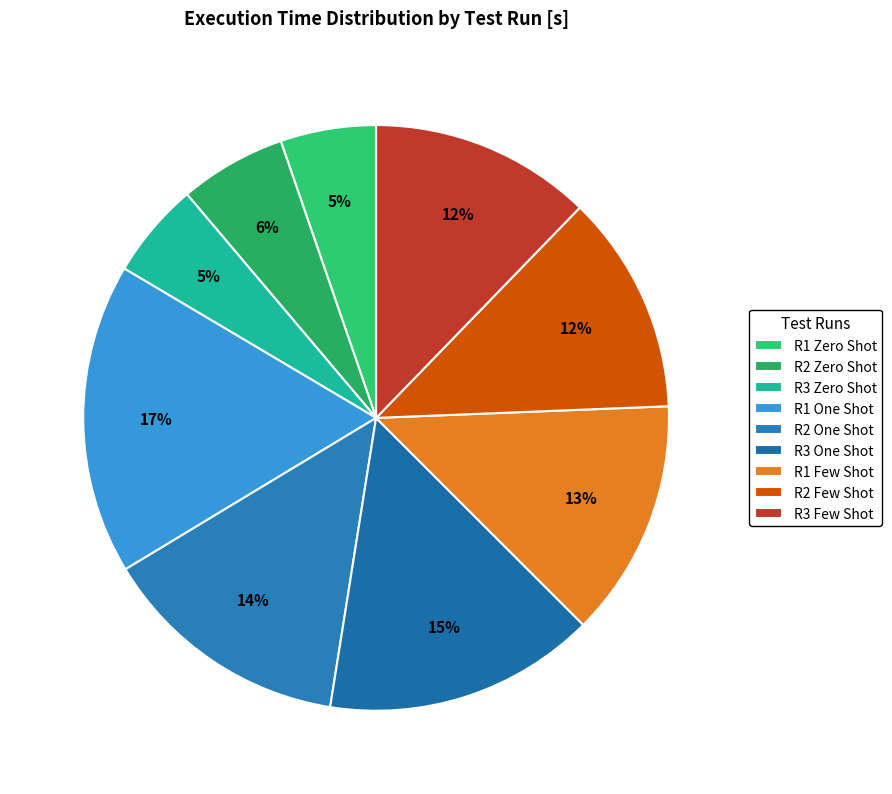

Rank the categories by value from lowest to highest.

R1 Zero Shot, R3 Zero Shot, R2 Zero Shot, R2 Few Shot, R3 Few Shot, R1 Few Shot, R2 One Shot, R3 One Shot, R1 One Shot